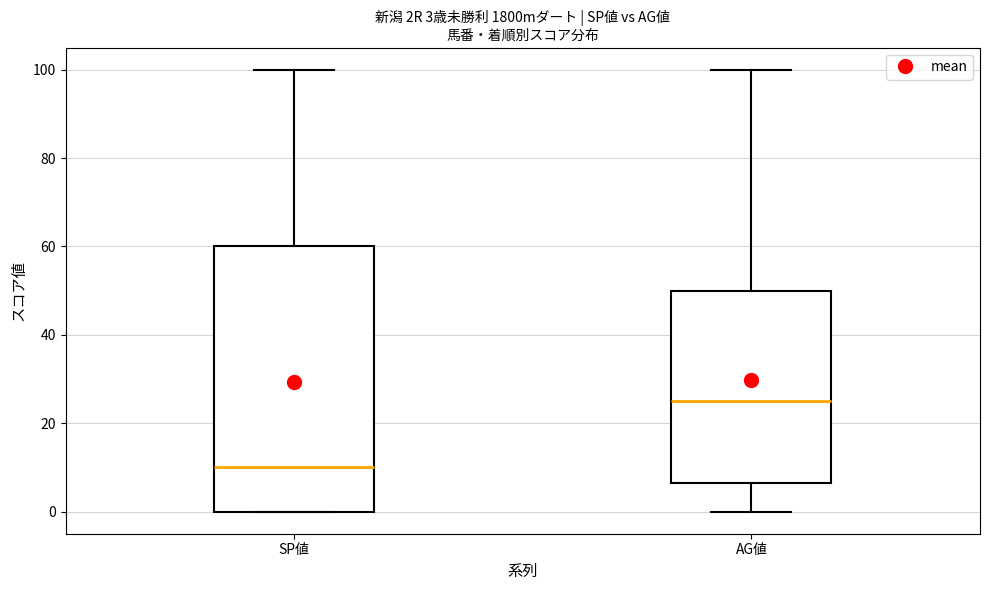

Which box's median line is the highest?

AG値